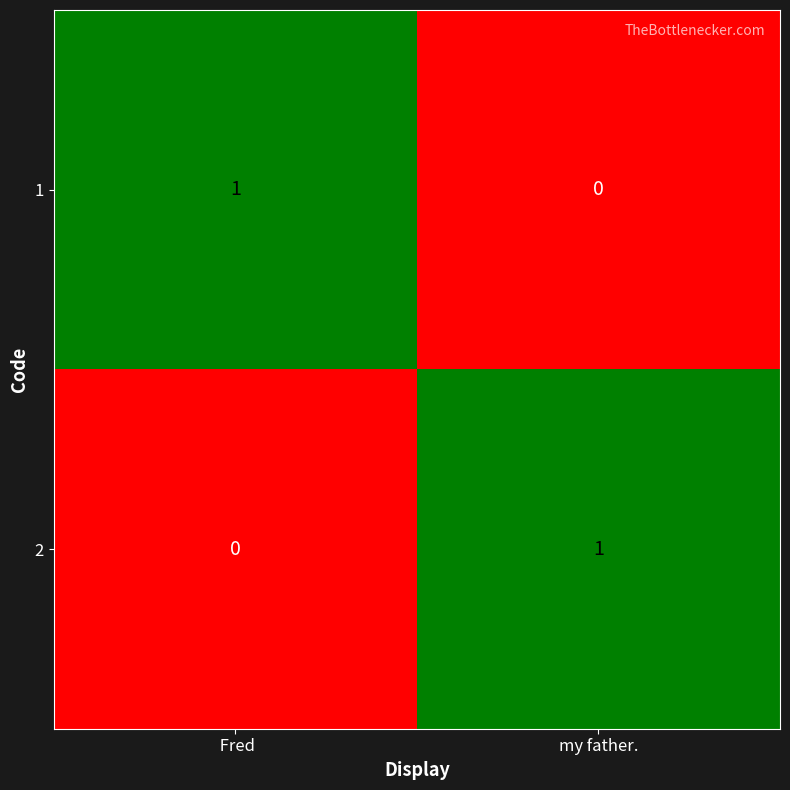

True or false: 2 has a value of 1 at my father..

True